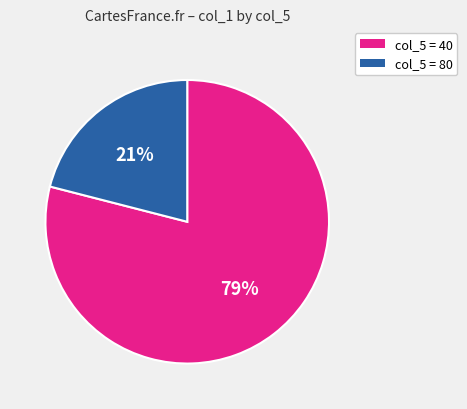

To the nearest percent, what is the average slice percentage?

50%